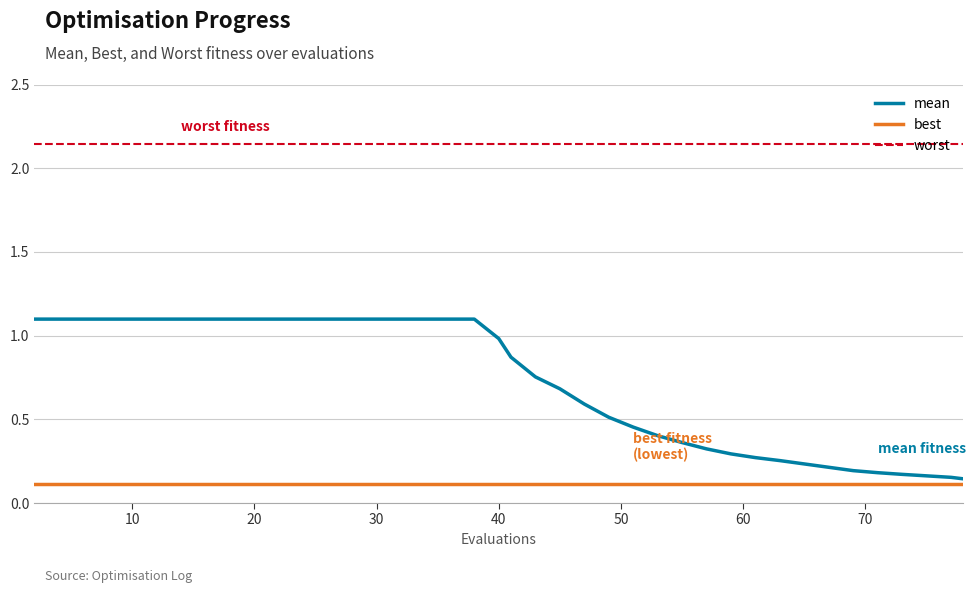

List the series in order of their overall mean, lowest first.

best, mean, worst